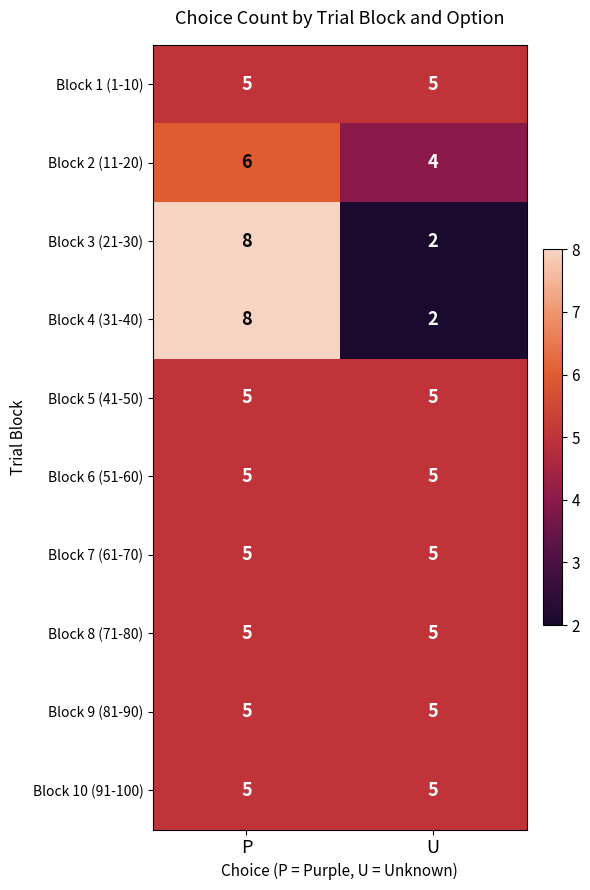

Reading left to right, extract all data points from this chart.

Block 1 (1-10): 5	5
Block 2 (11-20): 6	4
Block 3 (21-30): 8	2
Block 4 (31-40): 8	2
Block 5 (41-50): 5	5
Block 6 (51-60): 5	5
Block 7 (61-70): 5	5
Block 8 (71-80): 5	5
Block 9 (81-90): 5	5
Block 10 (91-100): 5	5